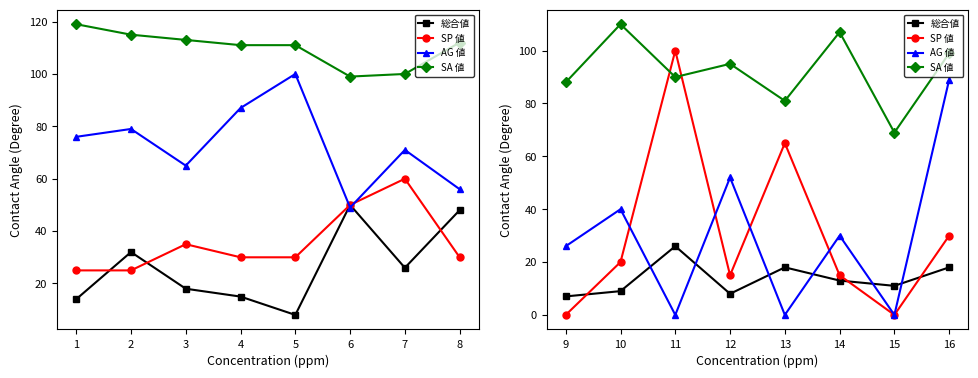

How many lines are shown in the chart?

4